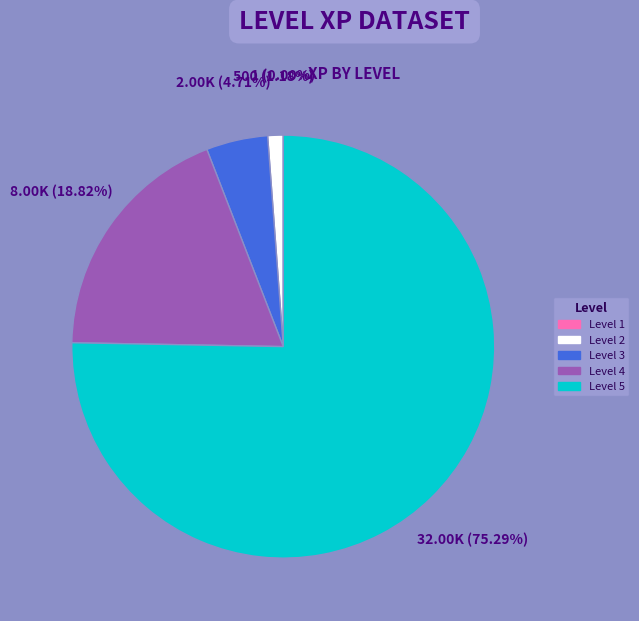

What is the largest slice in the pie chart?

Level 5